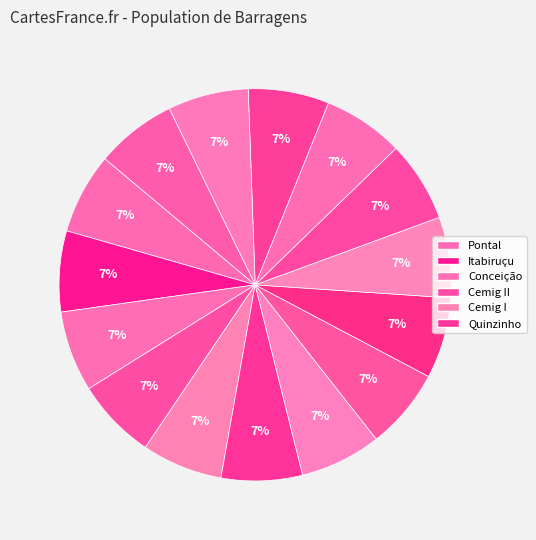

How many segments does this pie chart have?

15